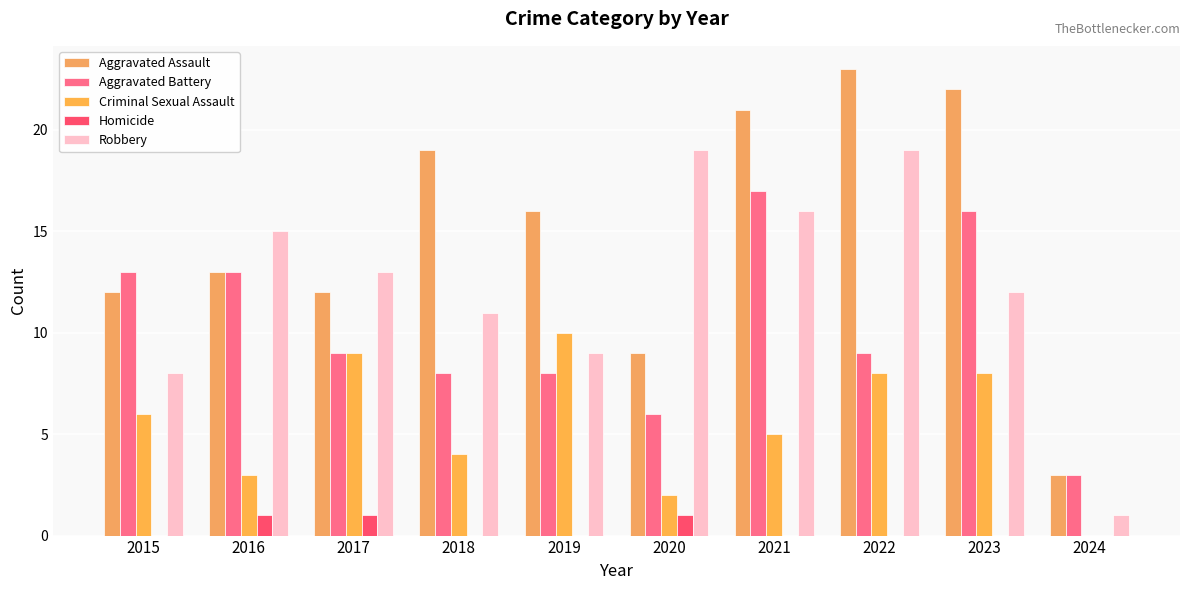

Count the number of data series in this chart.

5